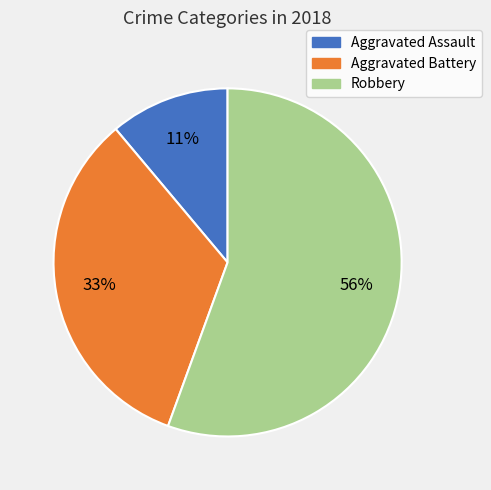

How many segments does this pie chart have?

3